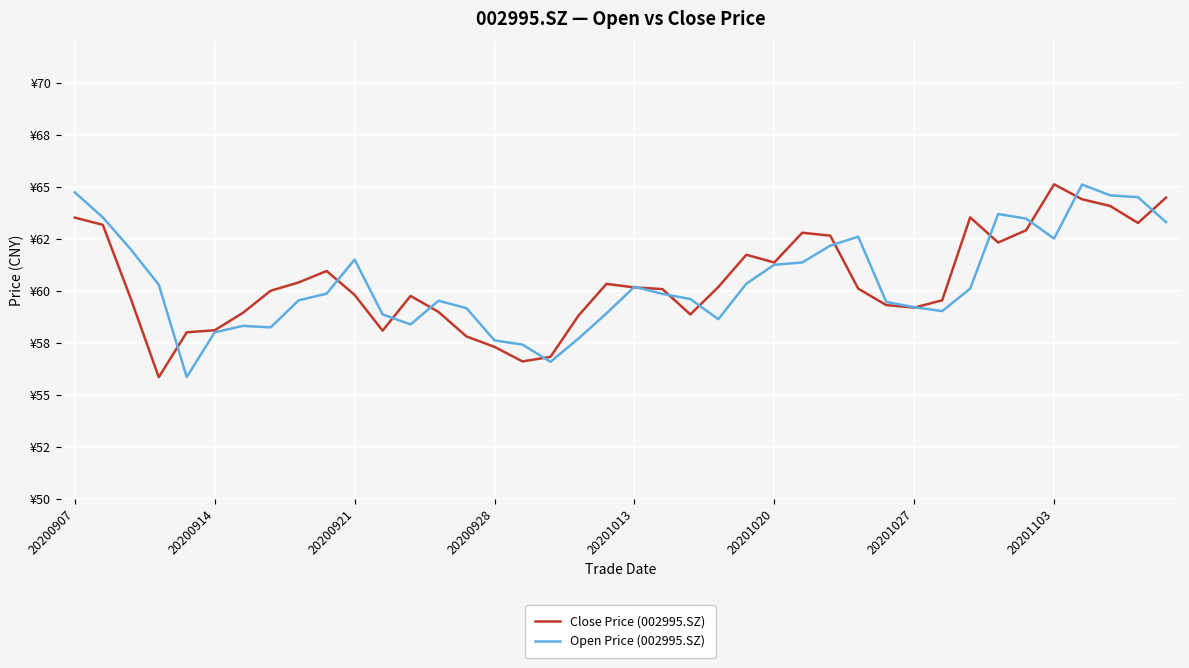

Is this an area chart (filled region under the line)?

No